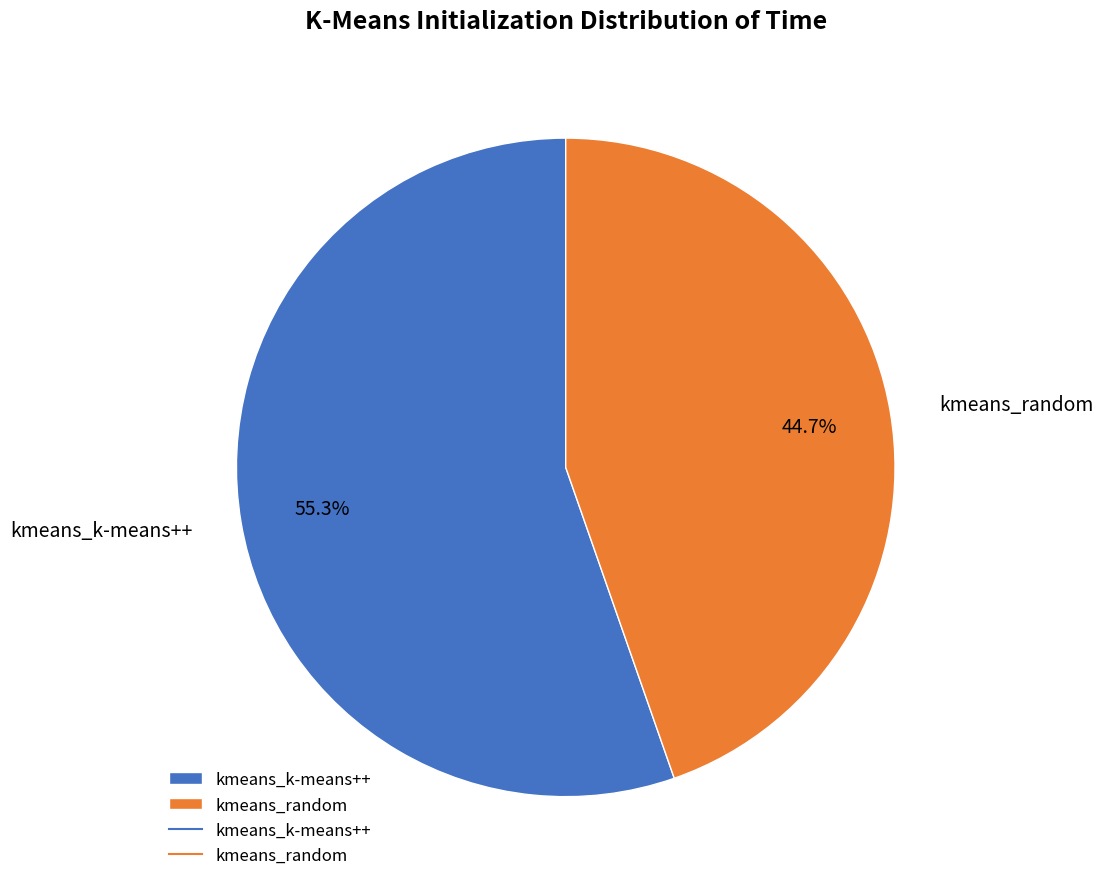

To the nearest percent, what is the difference between the kmeans_random and kmeans_k-means++ slice percentages?

11%